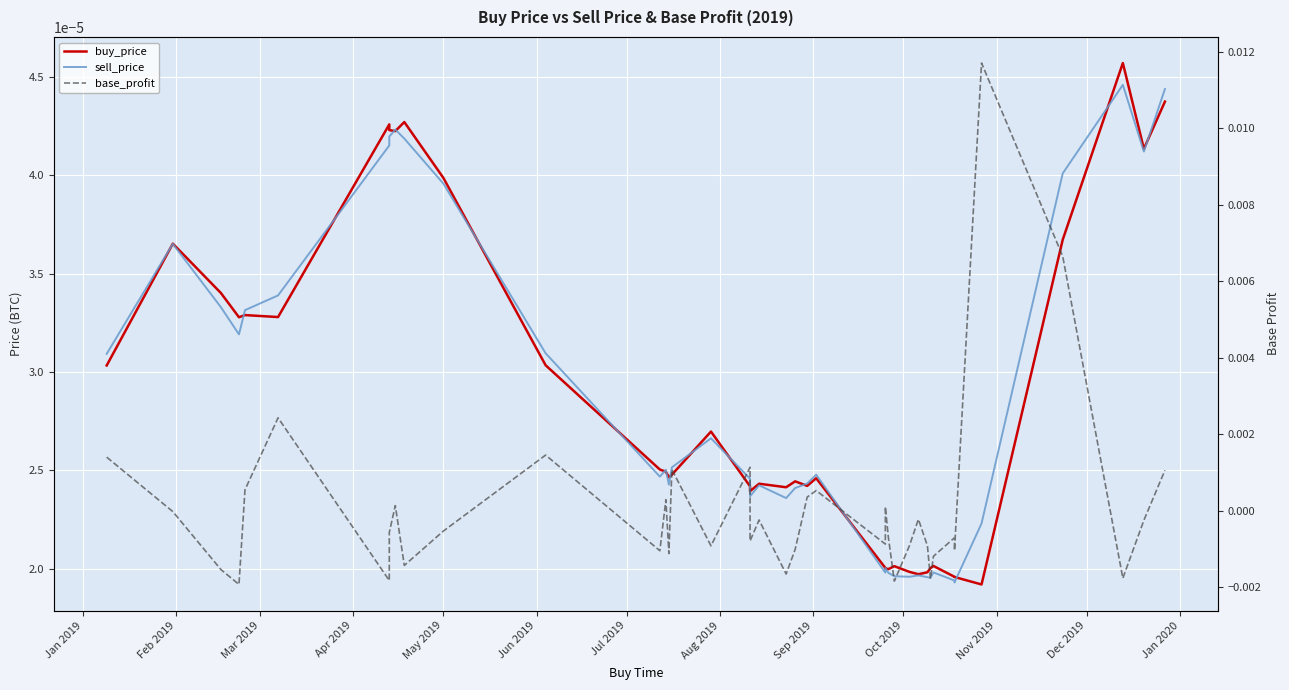

How many categories are shown in the chart?

40